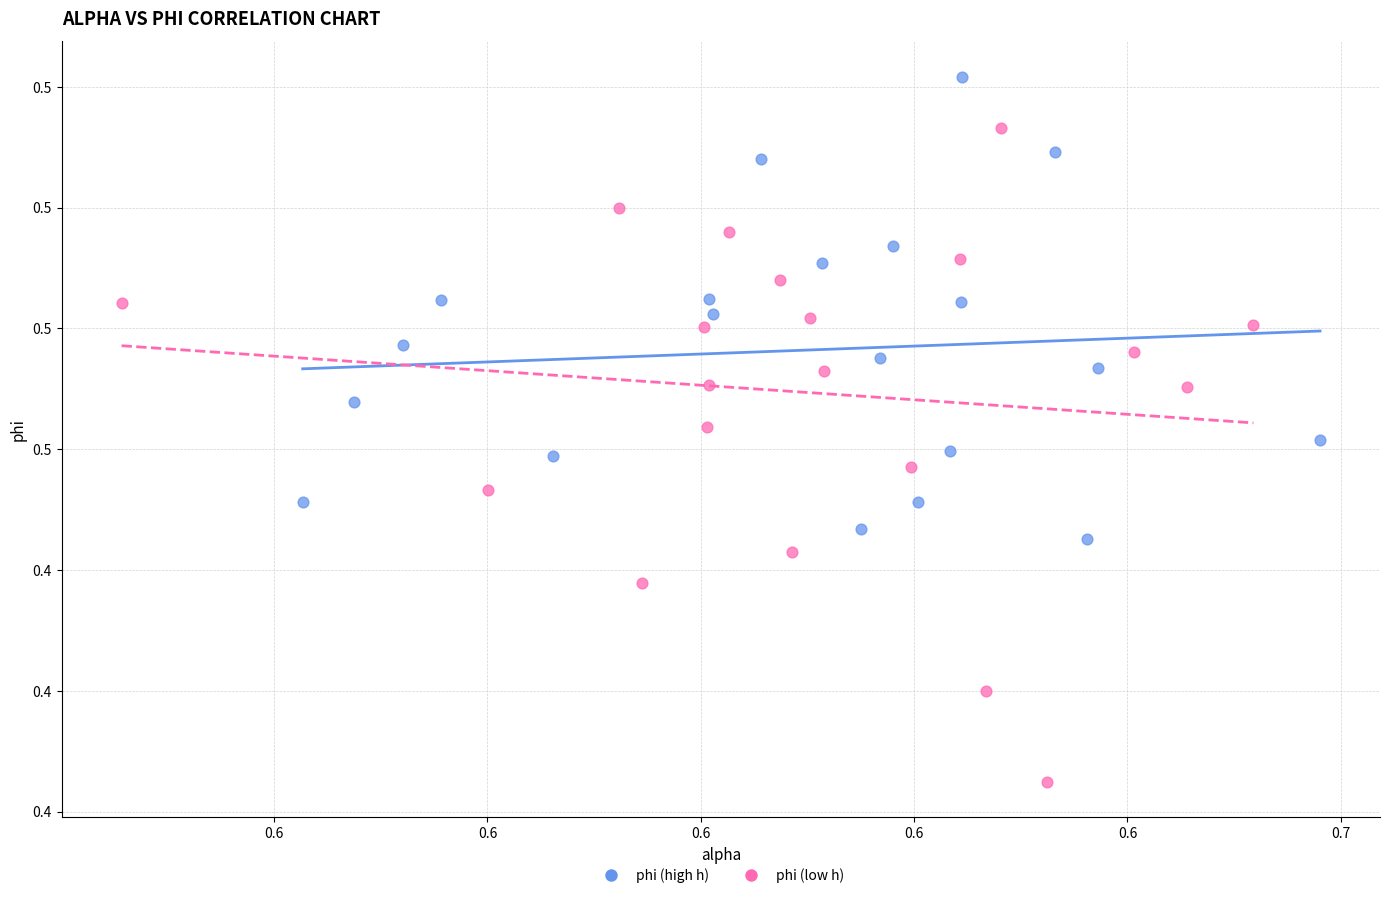

Which series reaches the minimum Y coordinate?

phi (low h)